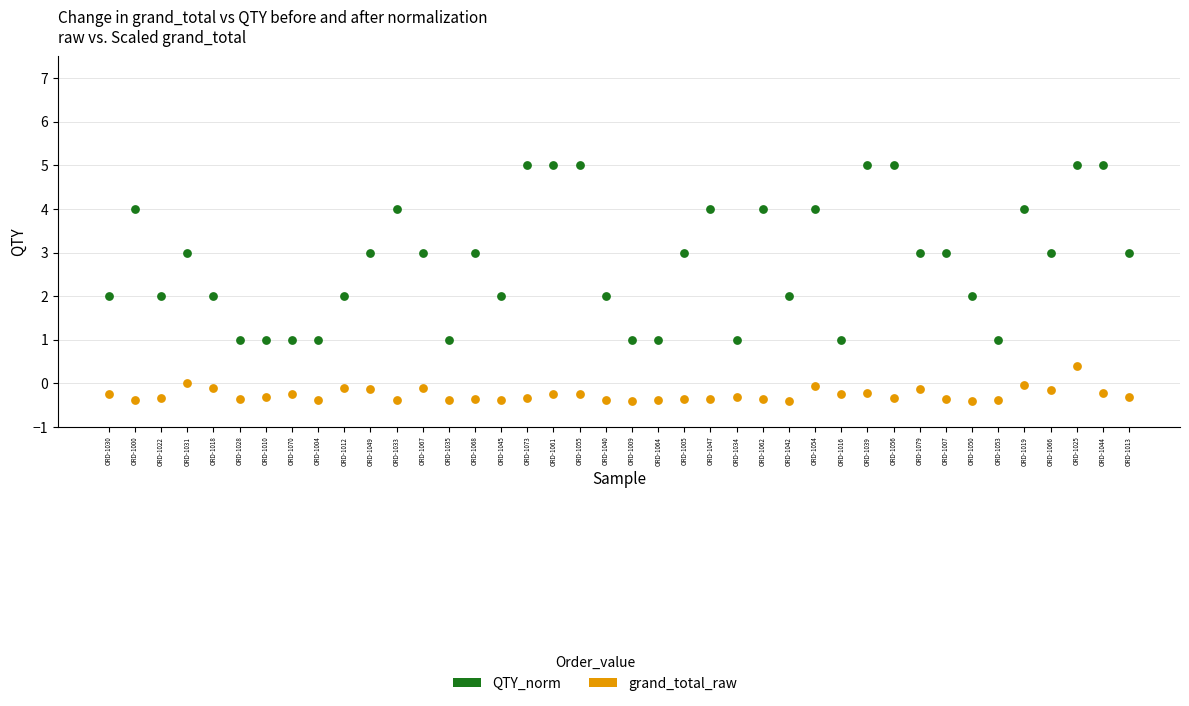

Which series has the widest spread of Y values?

QTY_norm